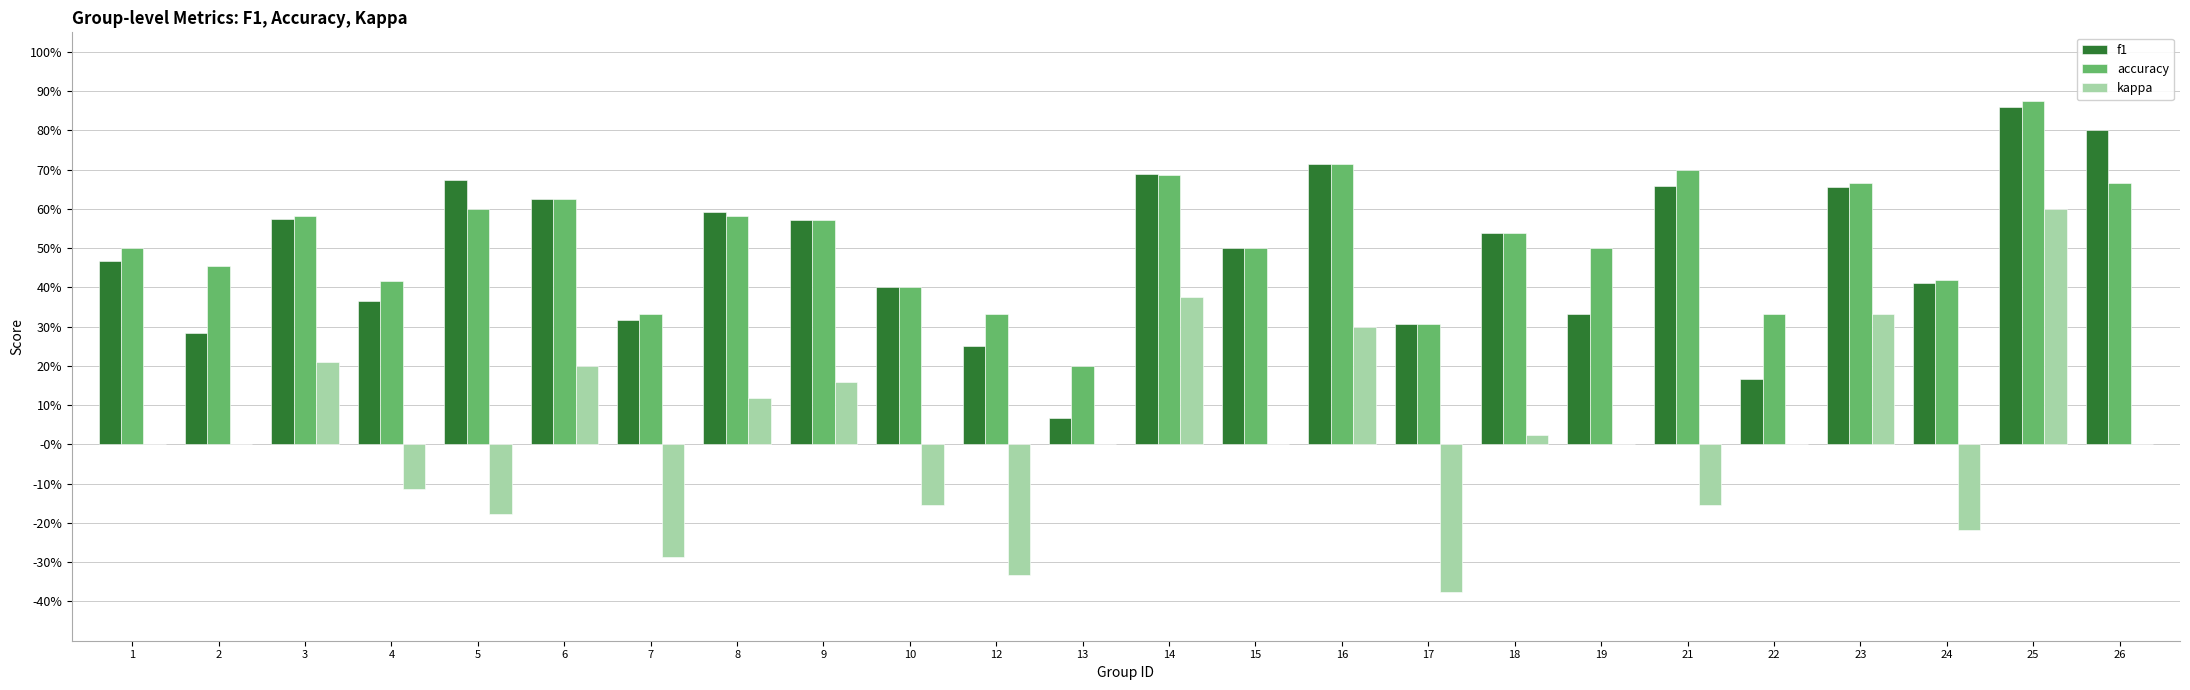

What is the smallest value displayed?

-0.4